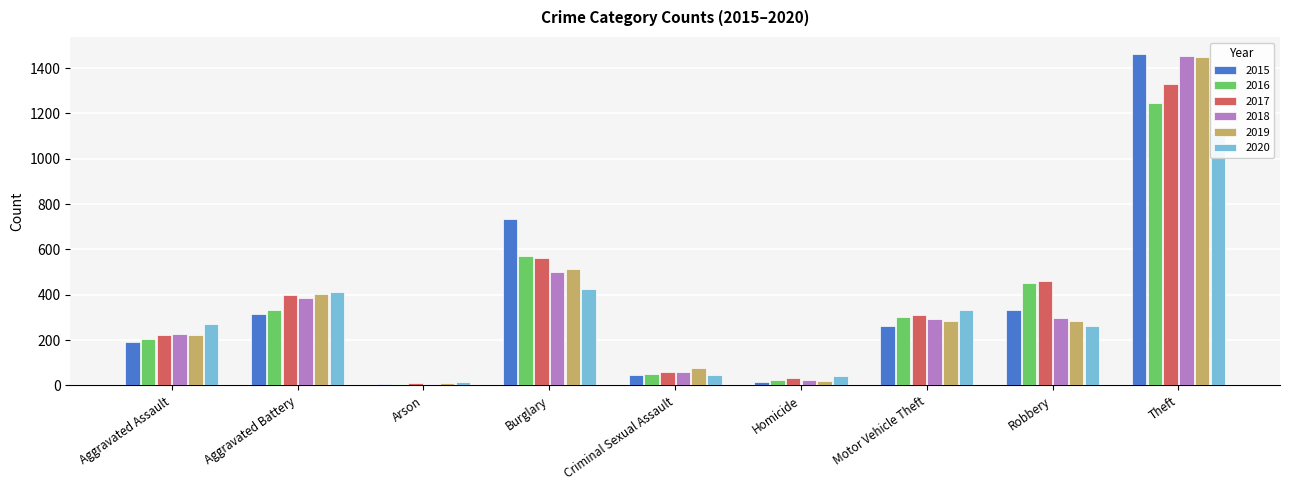

Which has a higher value, Robbery or Arson?

Robbery